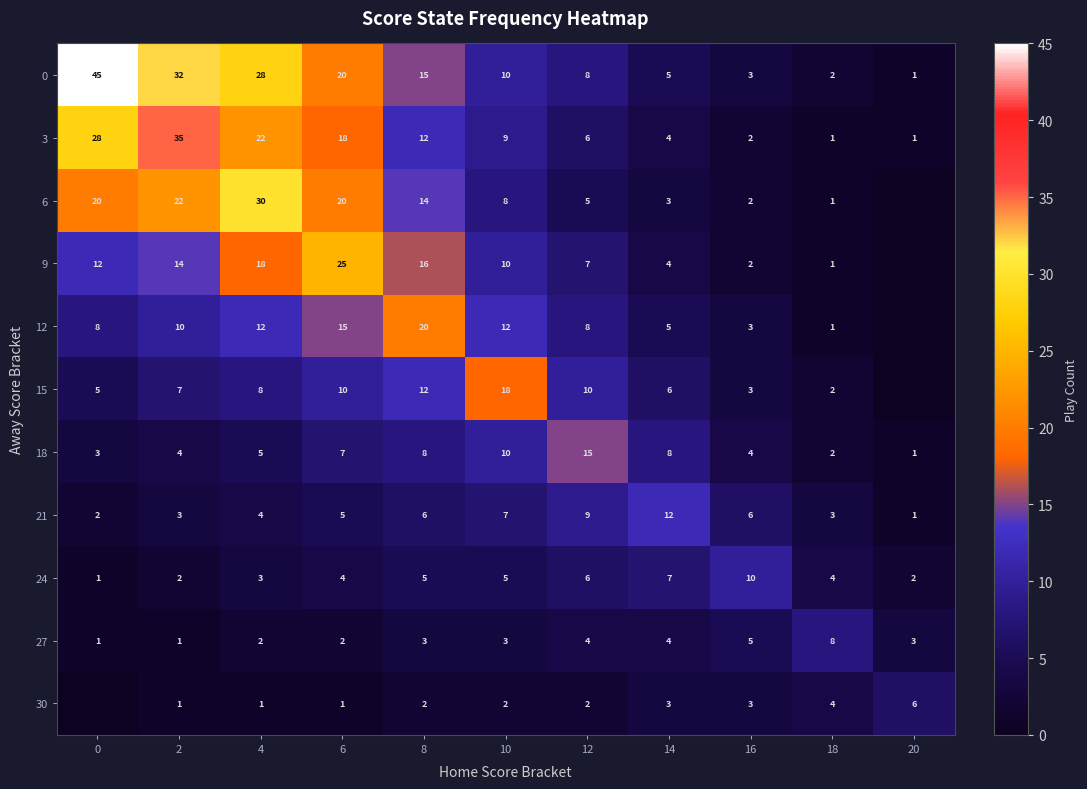

What is the sum of the 12 values at 16 and 8?

23